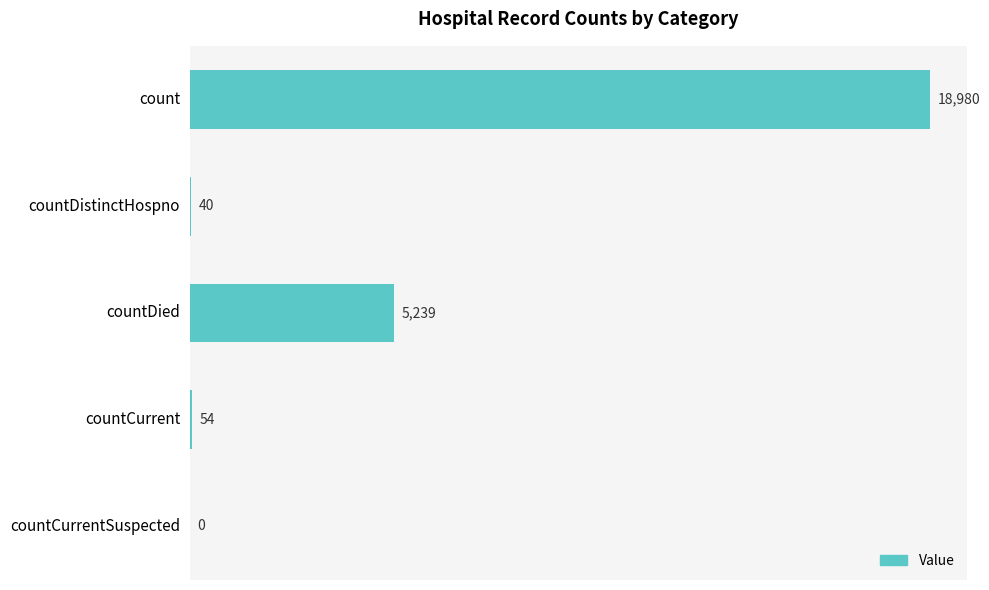

Reading bottom to top, extract all data points from this chart.

countCurrentSuspected=0	countCurrent=54	countDied=5239	countDistinctHospno=40	count=18980